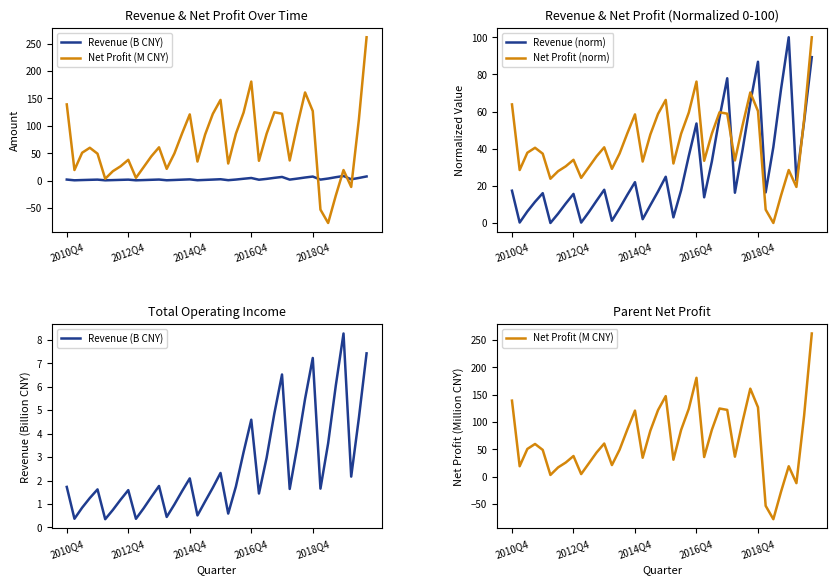

In Net Profit (M CNY), how many points are lower than both neighbors (excluding endpoints)?

10